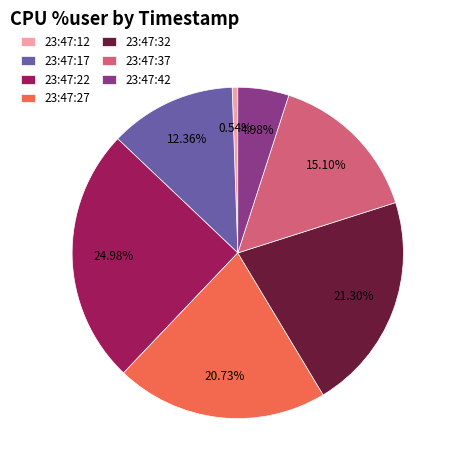

How many slices are in this pie chart?

7